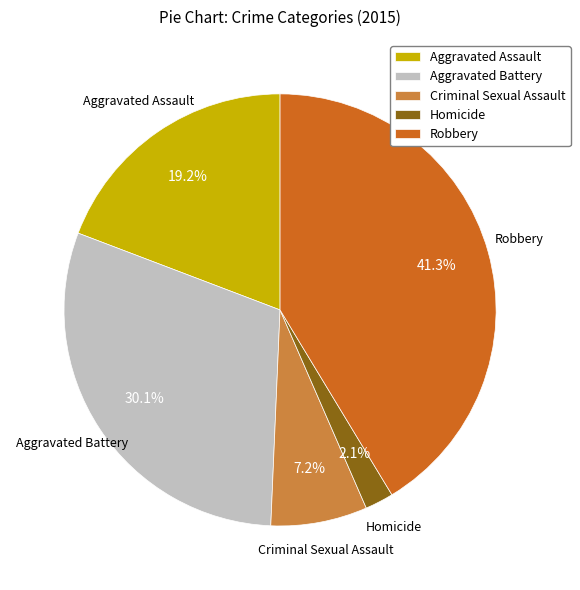

Which category has the biggest portion of the pie?

Robbery